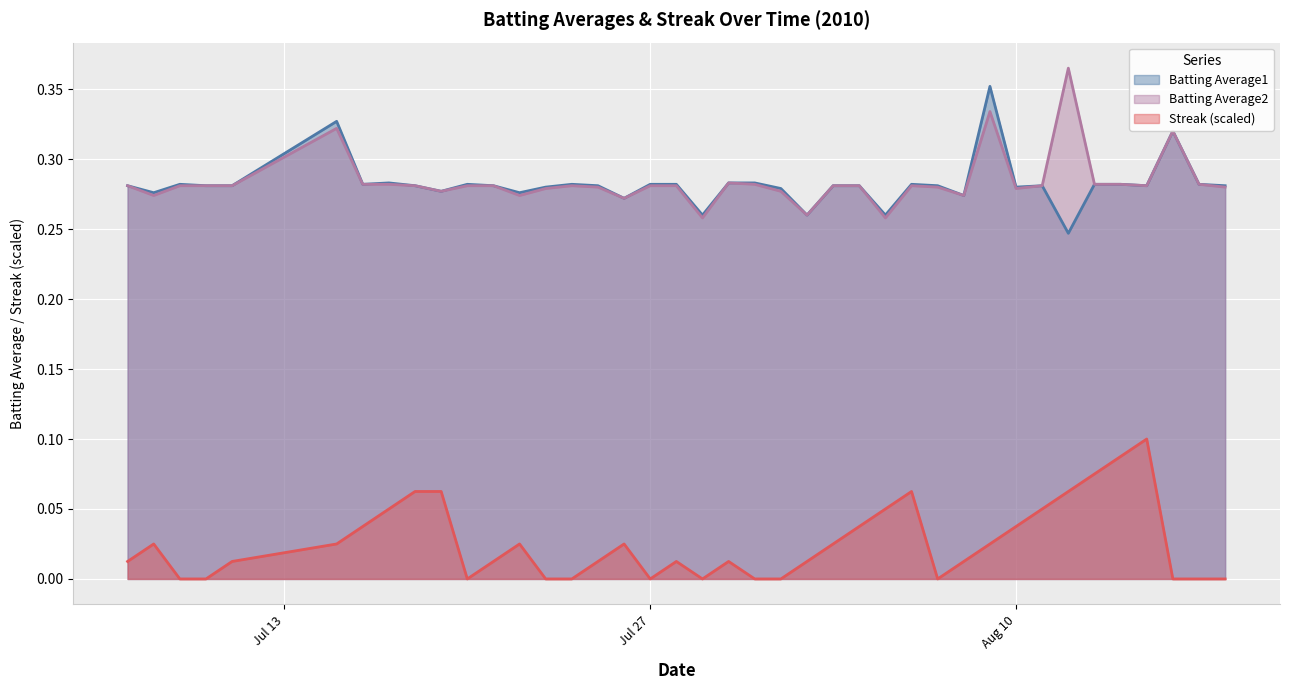

Rank the series by their maximum value, from highest to lowest.

Batting Average2, Batting Average1, Streak (scaled)